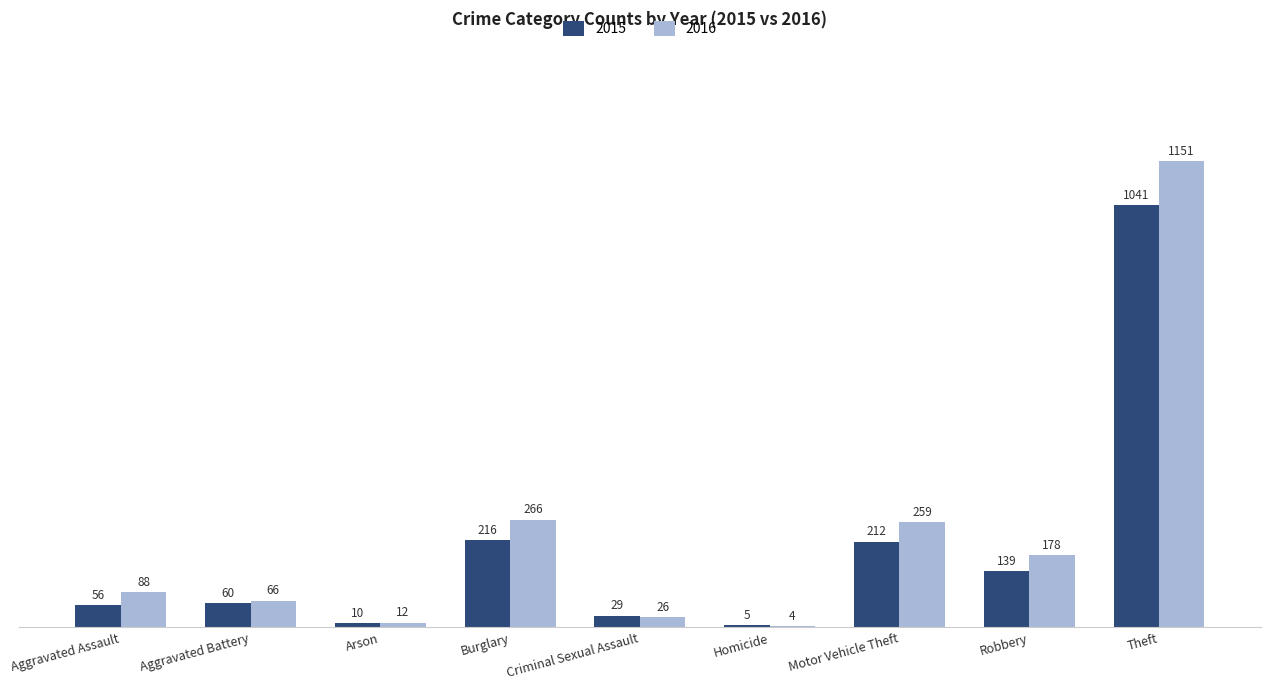

True or false: 2015 has a value of 216 at Burglary.

True